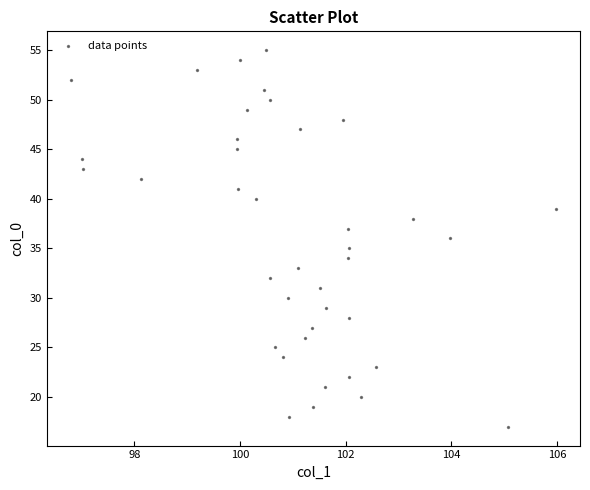

What is the range of Y values (max minus min)?

38